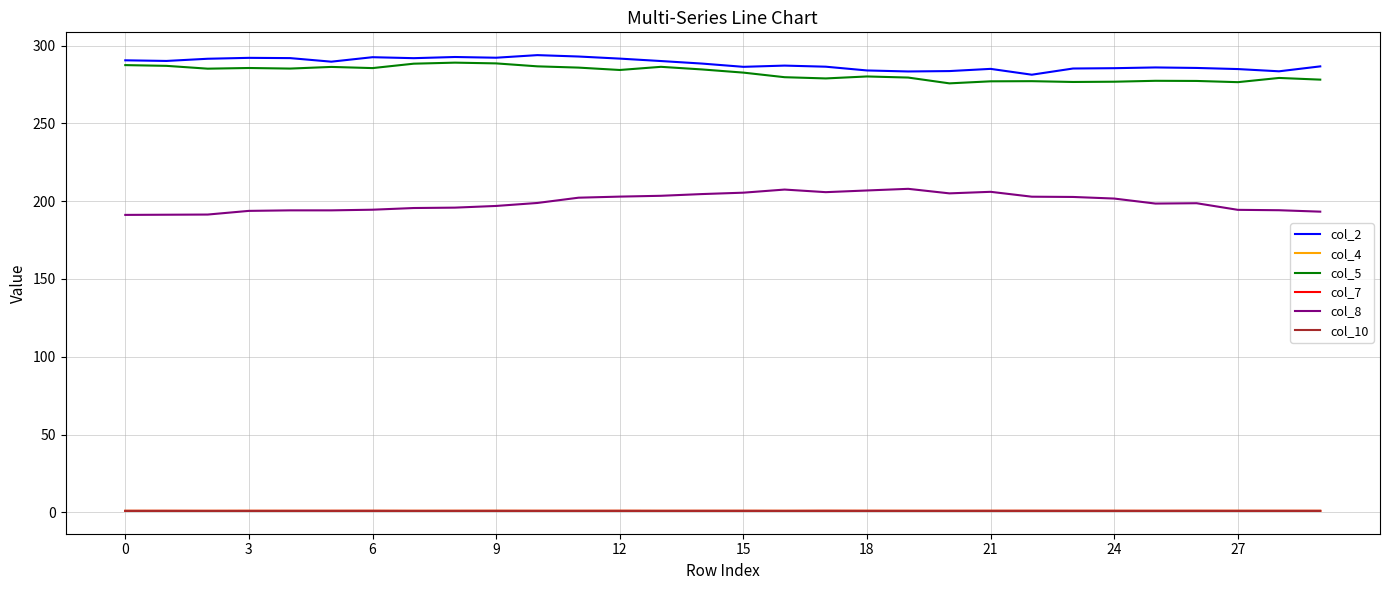

True or false: col_8 and col_7 cross at least once.

False